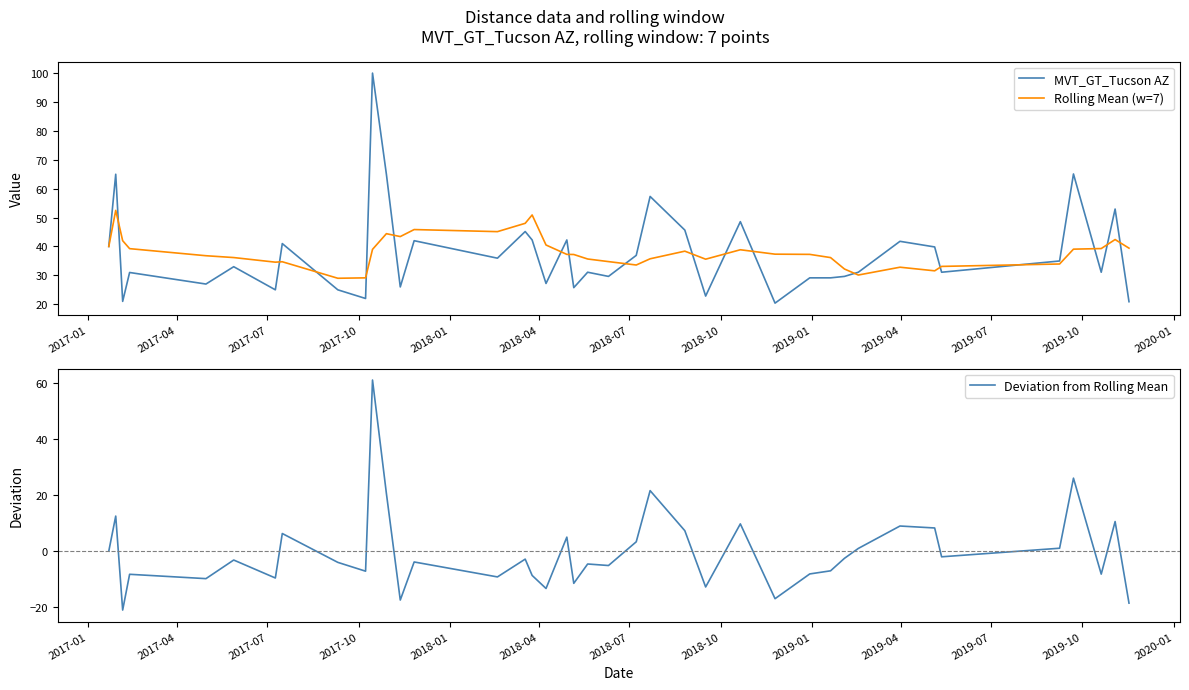

What is the sum of all MVT_GT_Tucson AZ values?

1510.8